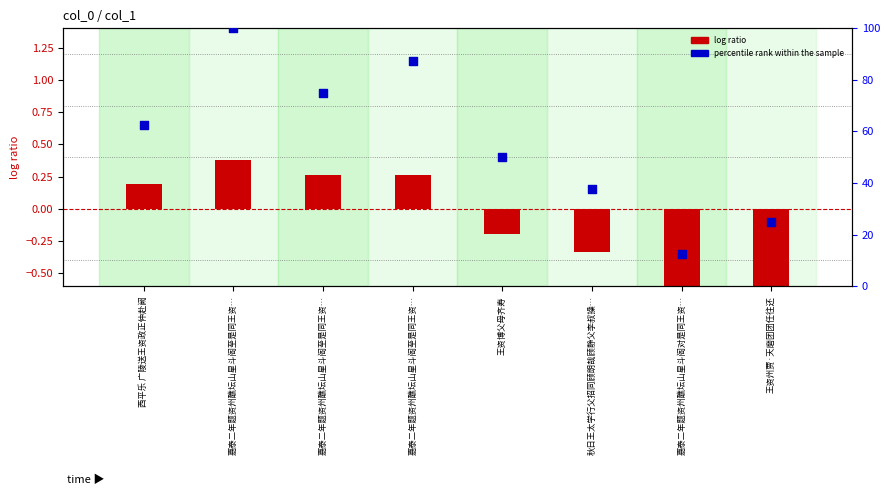

At which category is the sum across all series the highest?

嘉泰二年题资州醮坛山星斗阁至是同王资…